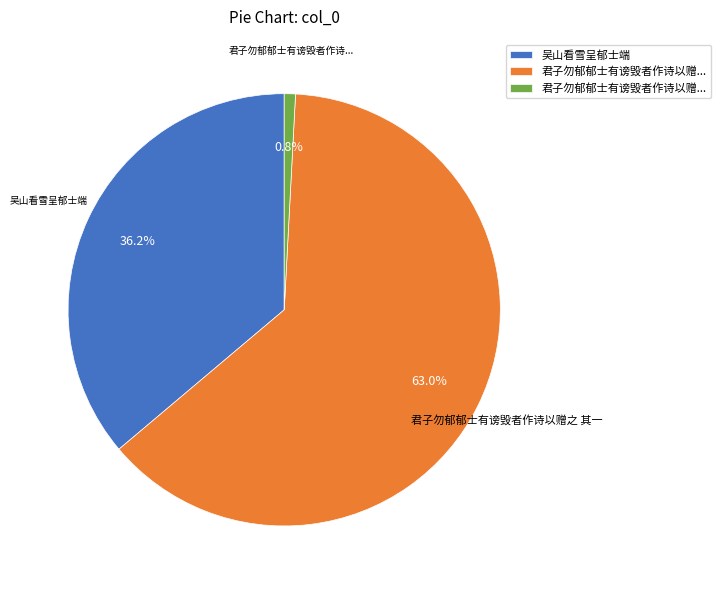

Is there any slice that represents more than half of the pie?

Yes